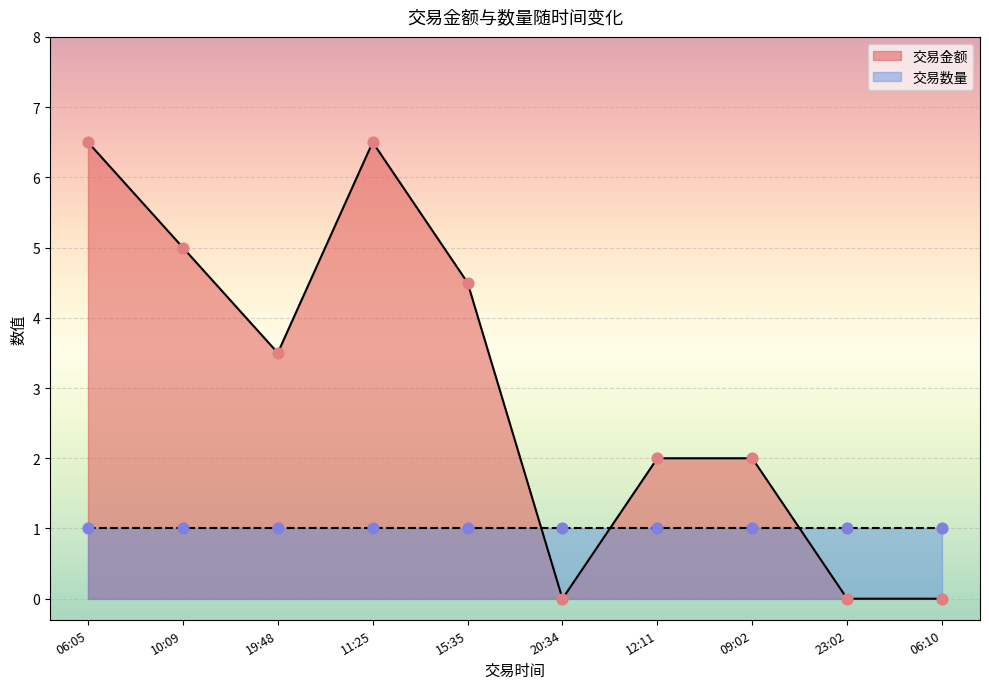

Which has a higher value, 06:10 or 20:34?

06:10